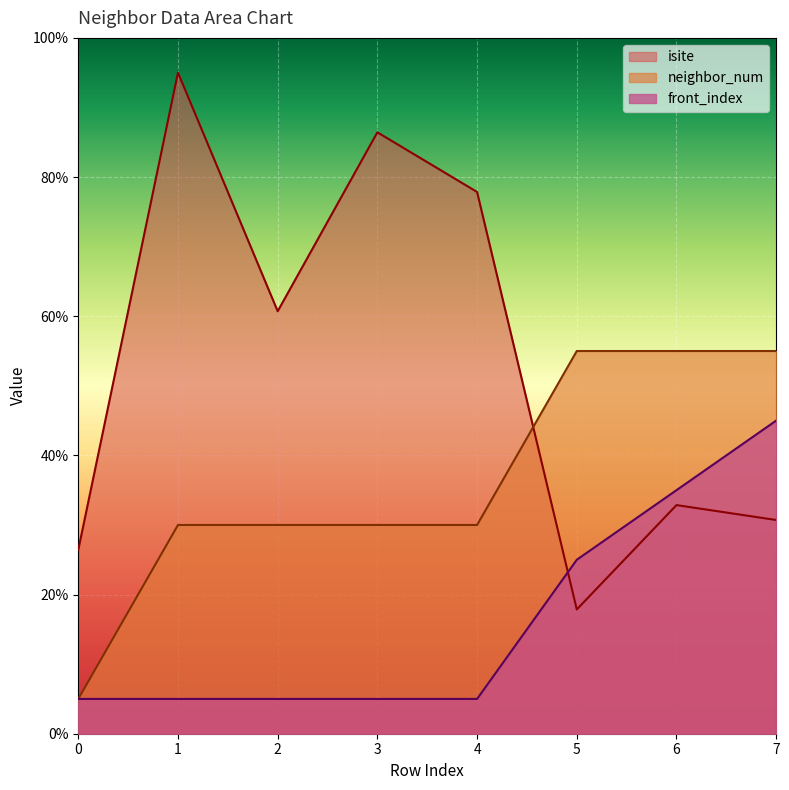

What is the difference between the highest and lowest values at 2?

55.7